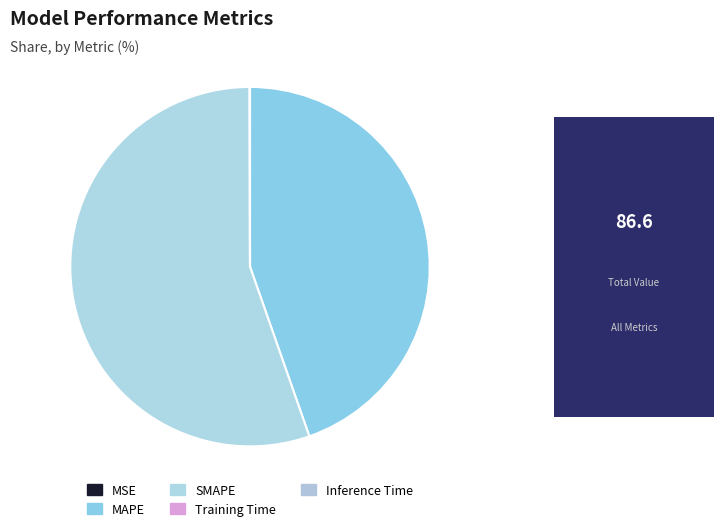

Which slice is the smallest?

MSE